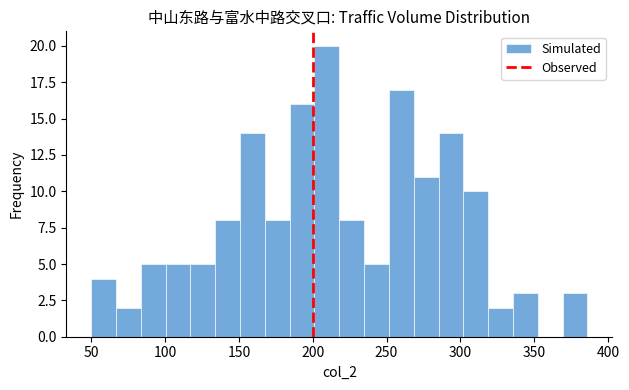

Around what value on the x-axis is the tallest bar? Give the approximate position of its centre, as read against the axis.

210